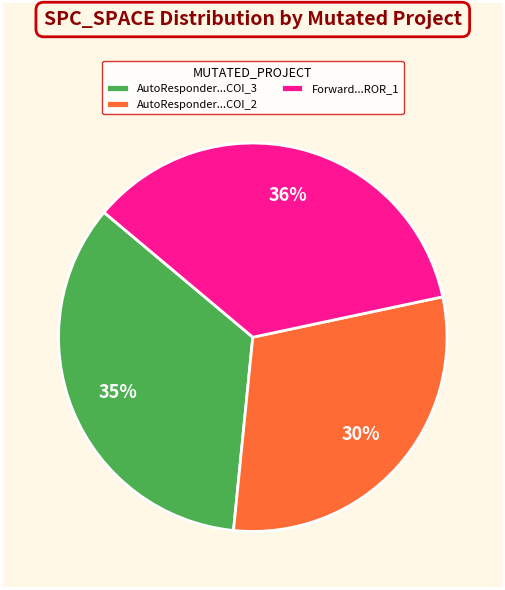

To the nearest percent, what is the difference between the largest and smallest slice percentages?

6%